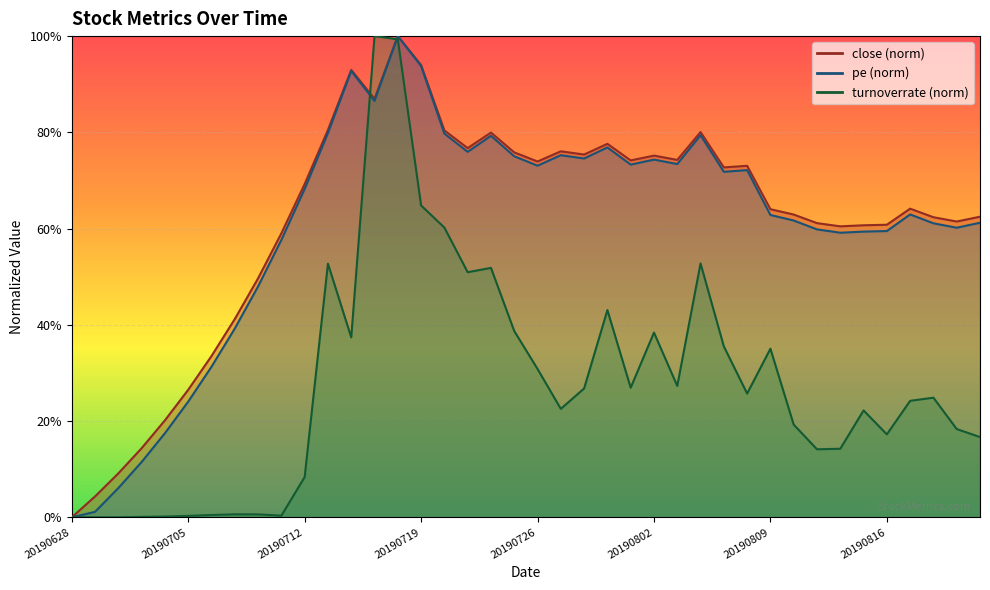

True or false: close has more than 0 points higher than both neighbors.

True